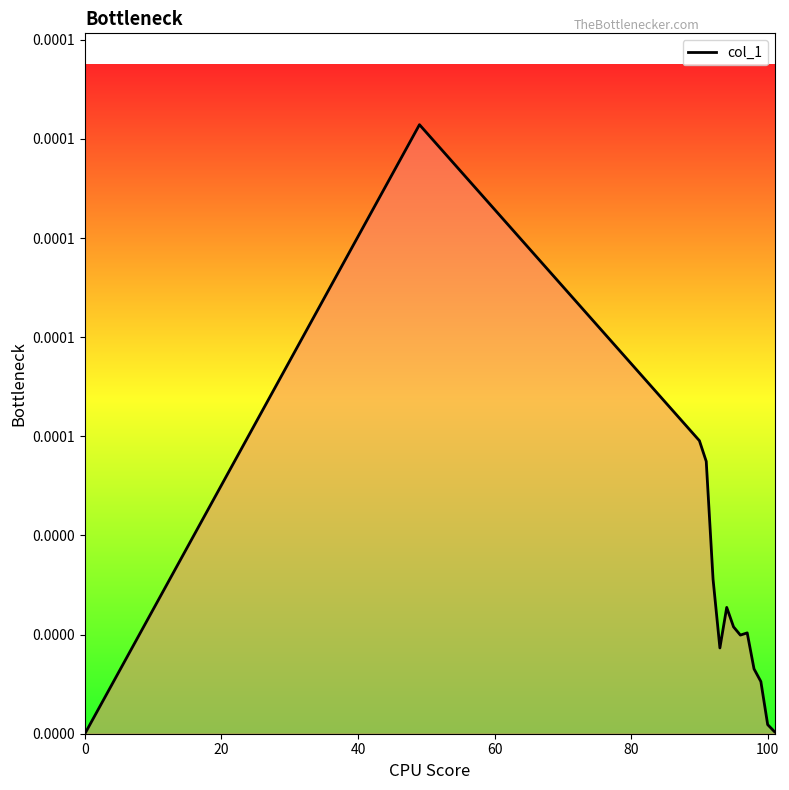

Does the chart display data point markers on the line(s)?

No